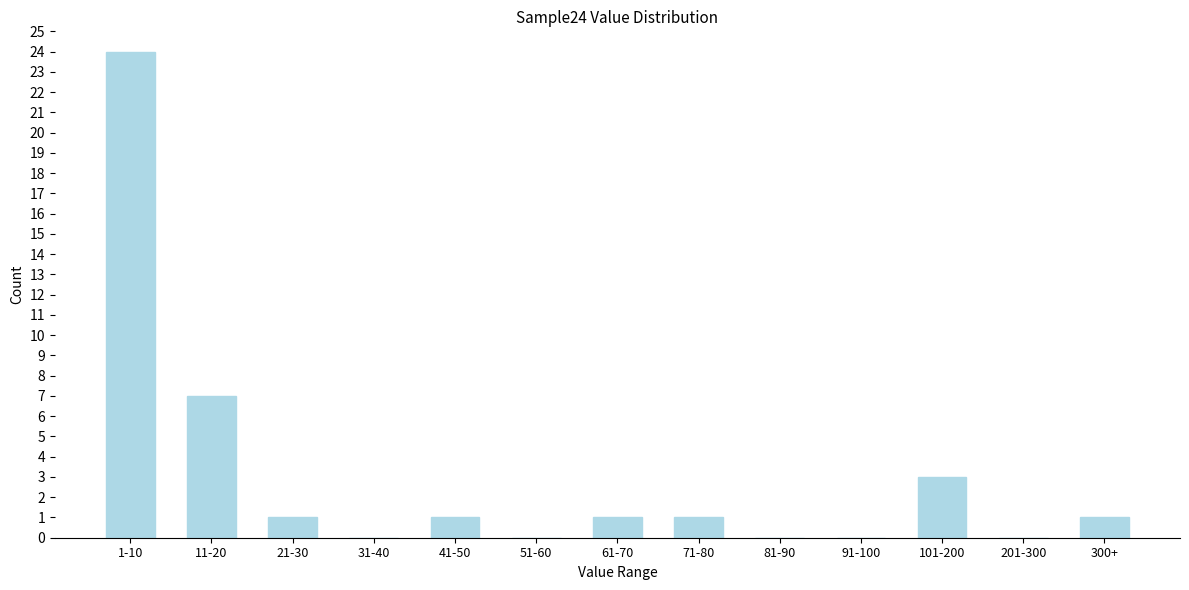

Reading left to right, transcribe all the data shown in this chart.

1-10=24	11-20=7	21-30=1	31-40=0	41-50=1	51-60=0	61-70=1	71-80=1	81-90=0	91-100=0	101-200=3	201-300=0	300+=1